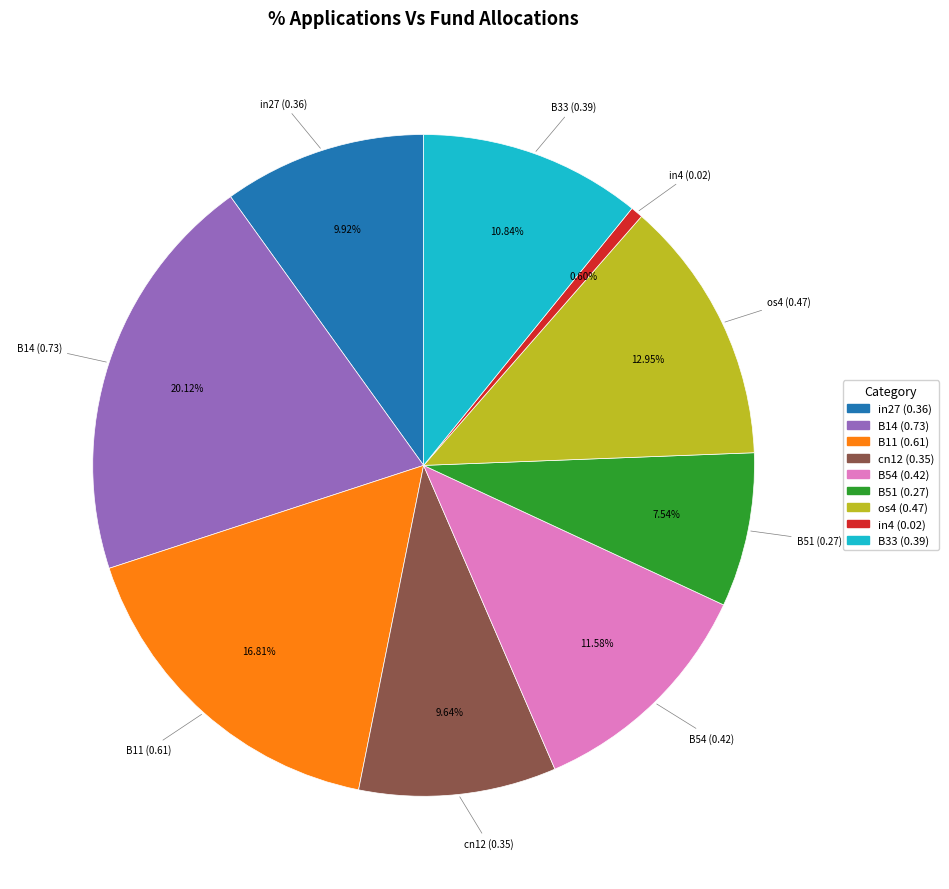

Which slice is the largest?

B14